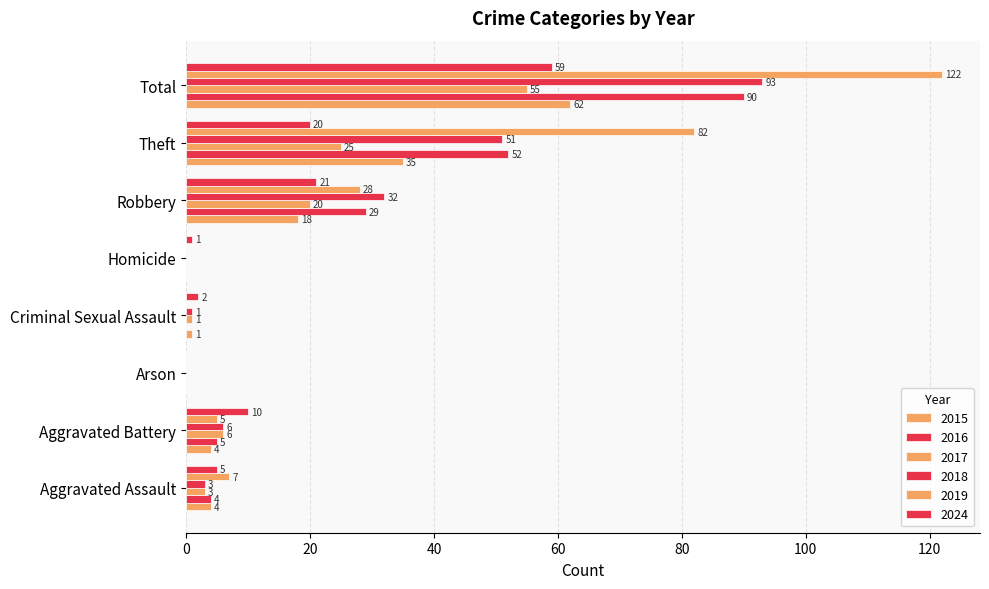

Between Aggravated Assault and Aggravated Battery, which is larger?

Aggravated Assault